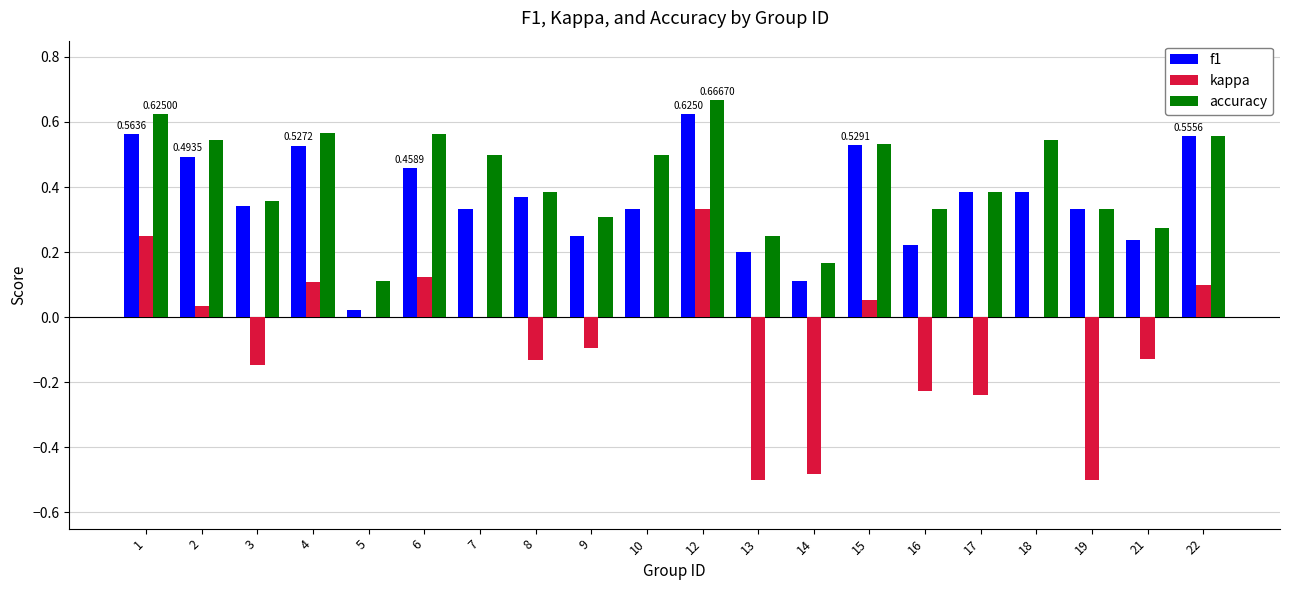

At which label does kappa first exceed 0?

1